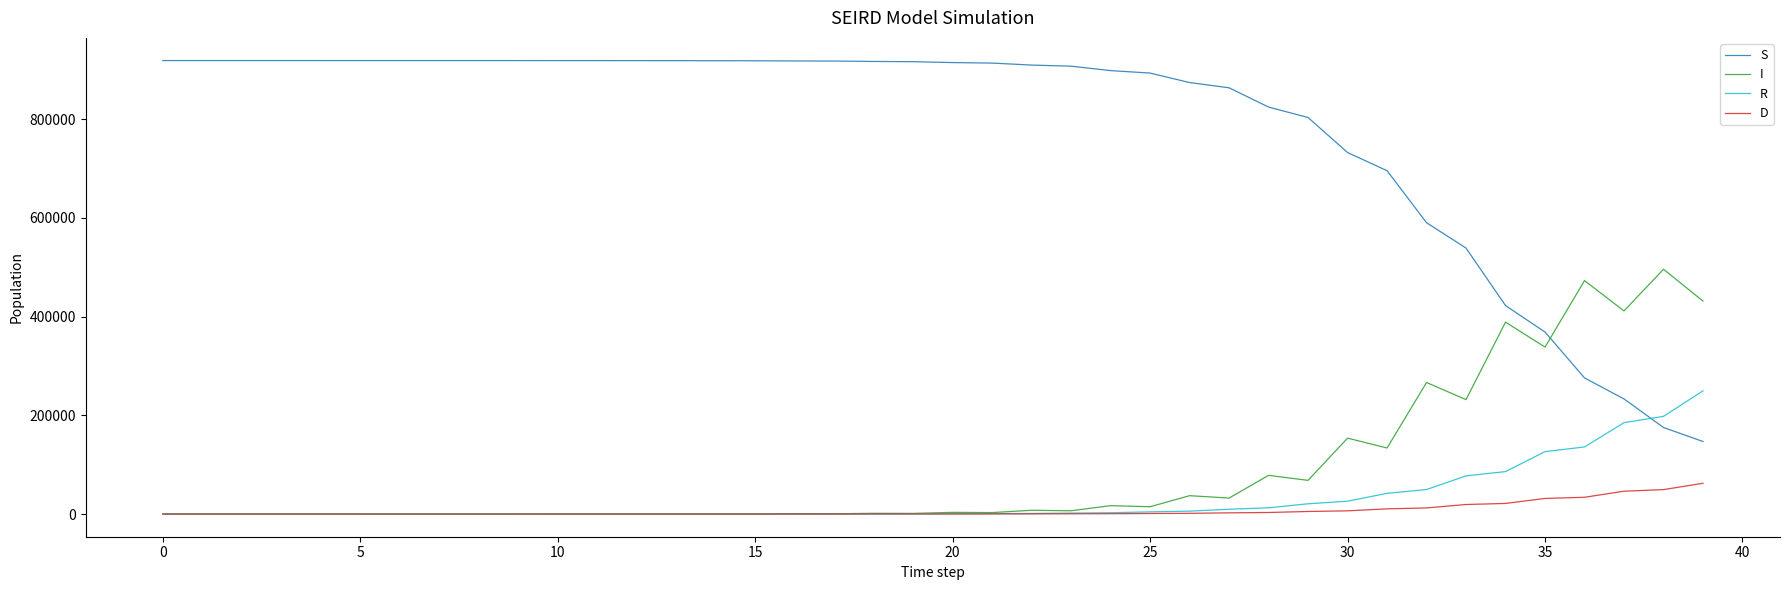

Which series has the largest range (max minus min)?

S